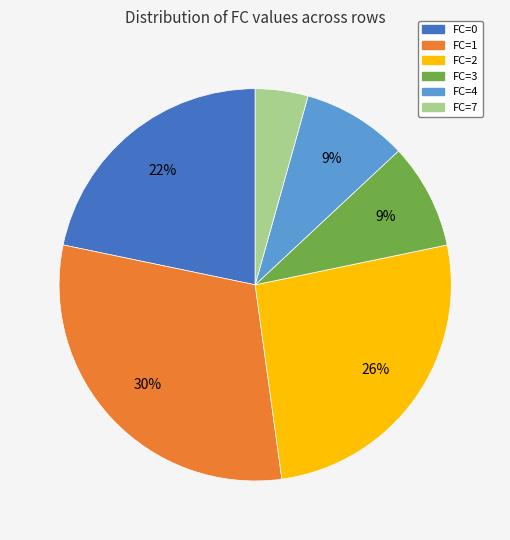

To the nearest percent, what is the combined percentage of FC=2 and FC=0?

48%